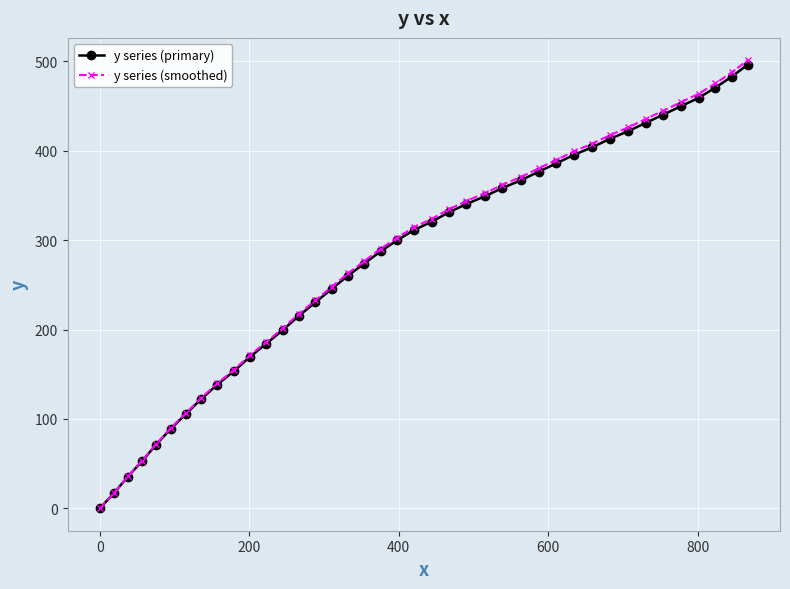

At how many categories does at least one series exceed 131?

32